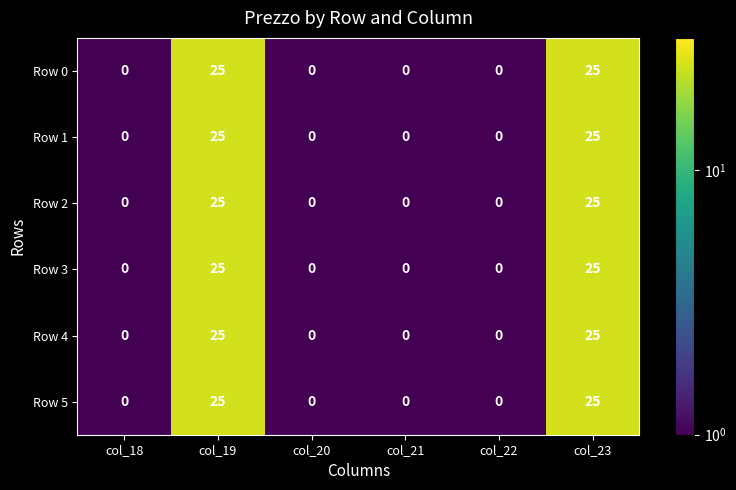

What is the average value of the Row 3 series?

8